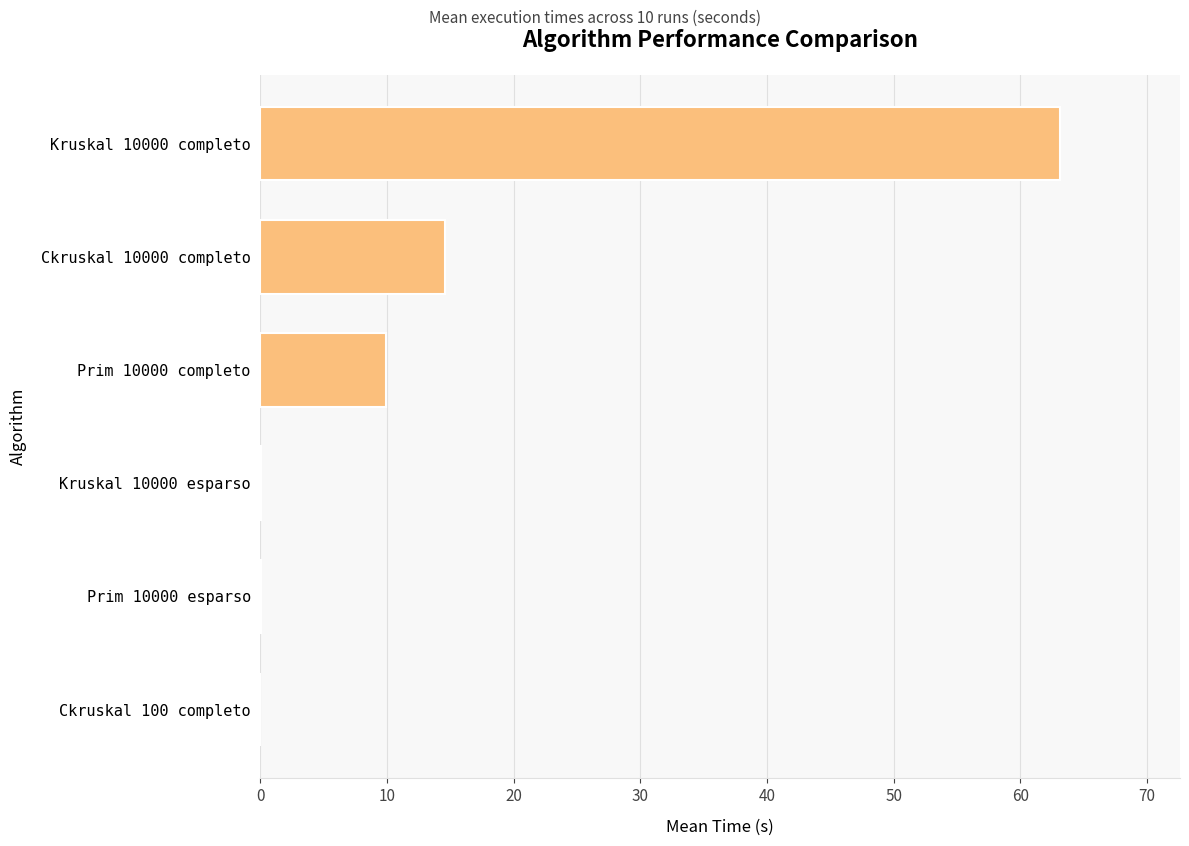

The chart shows a value of 63.1 at Kruskal 10000 completo. True or false?

True